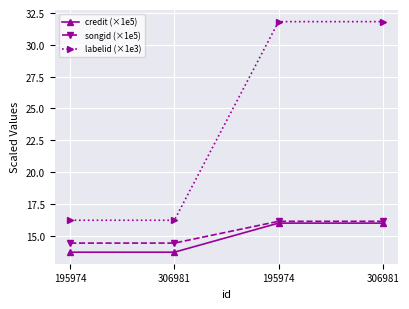

How many distinct data groups are displayed?

3